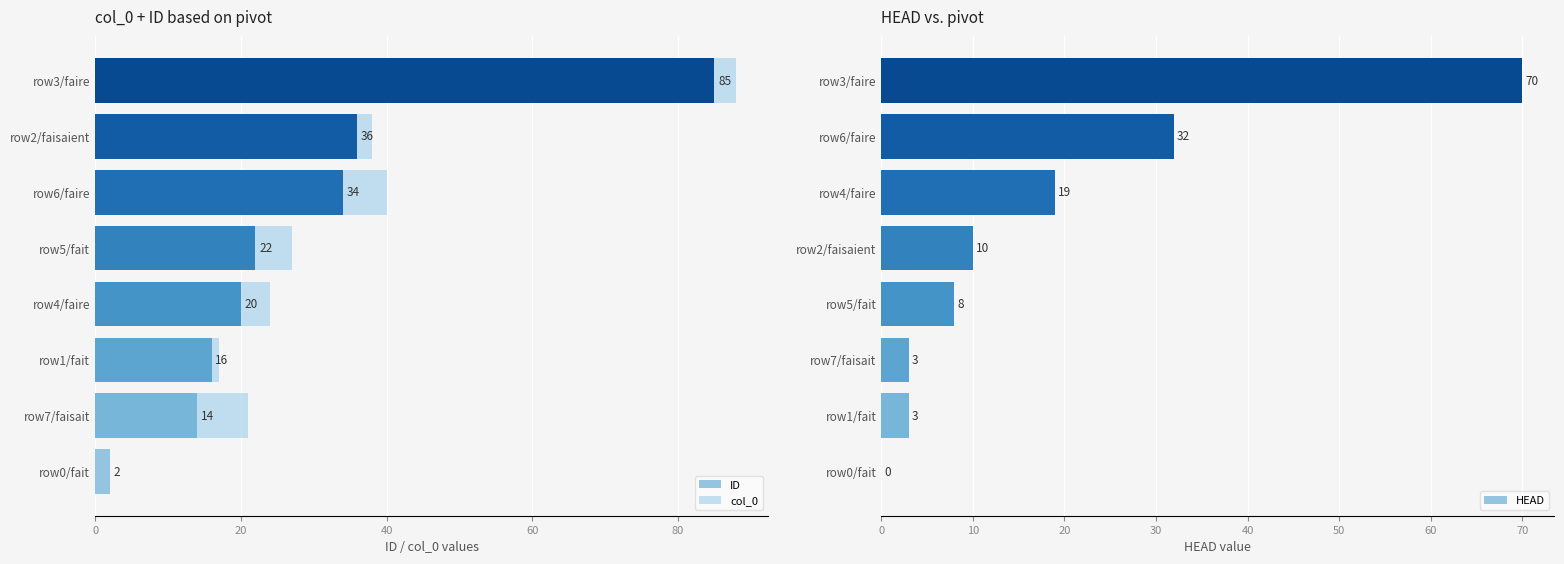

How many bars are there in each group?

3